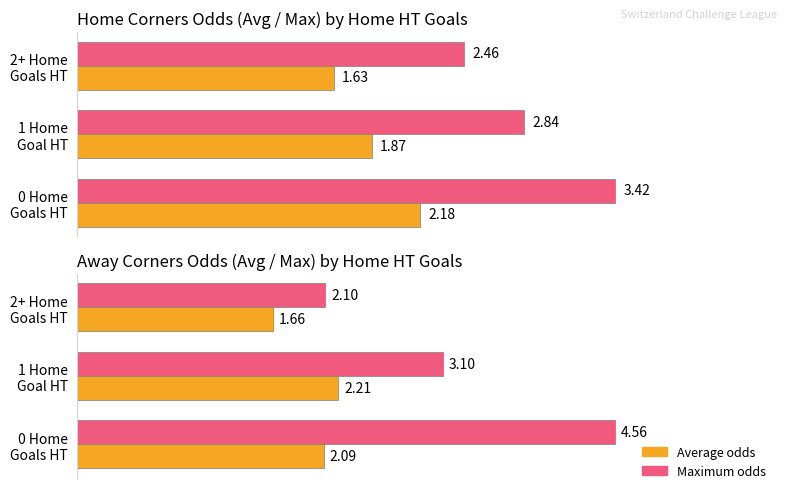

What is the difference between the maximum and minimum values in the Avg odds series?

0.6